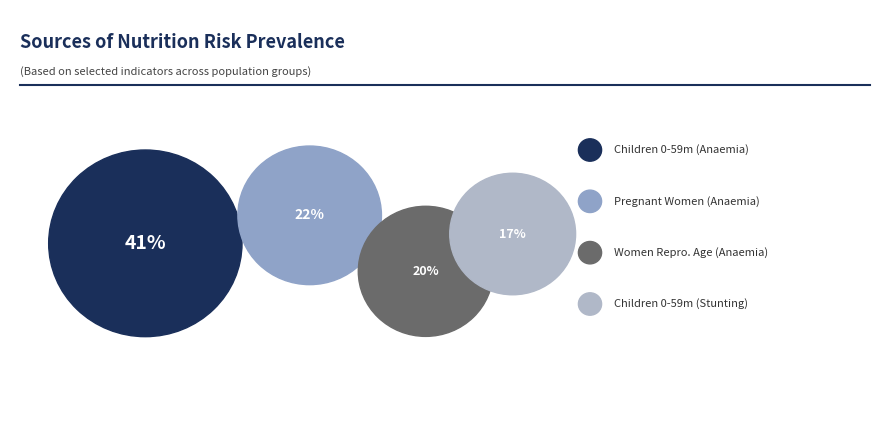

True or false: Pregnant women (Anaemia) accounts for 22% of the total.

True